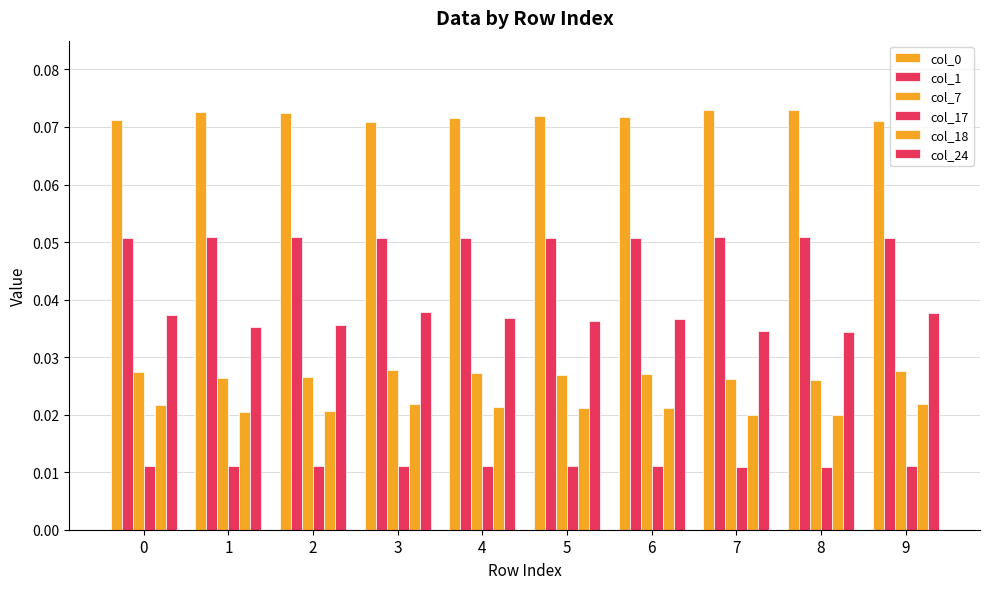

Is it true that col_17 equals 0.0 at 9?

True